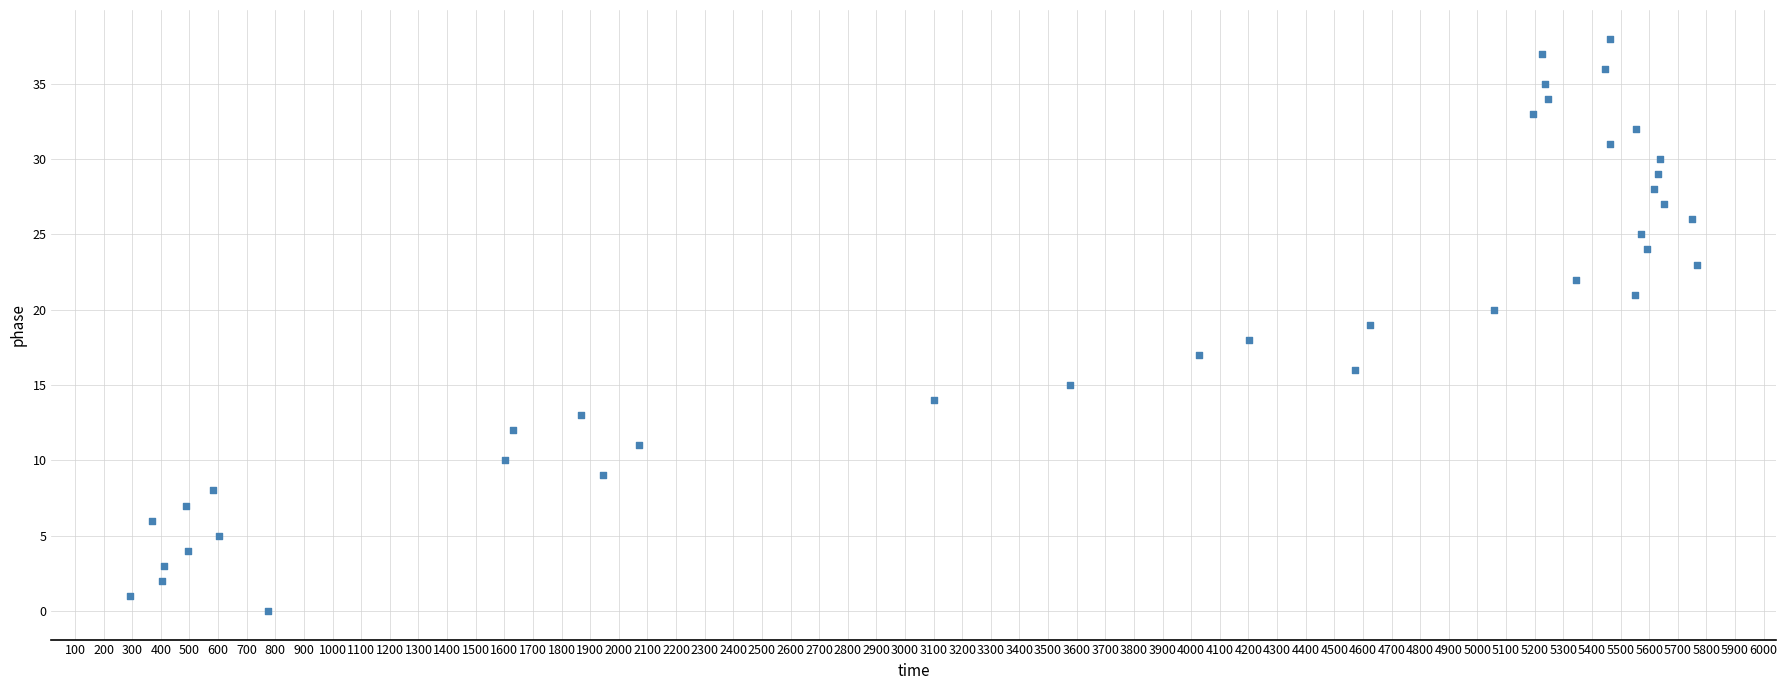

What is the range of Y values (max minus min)?

38